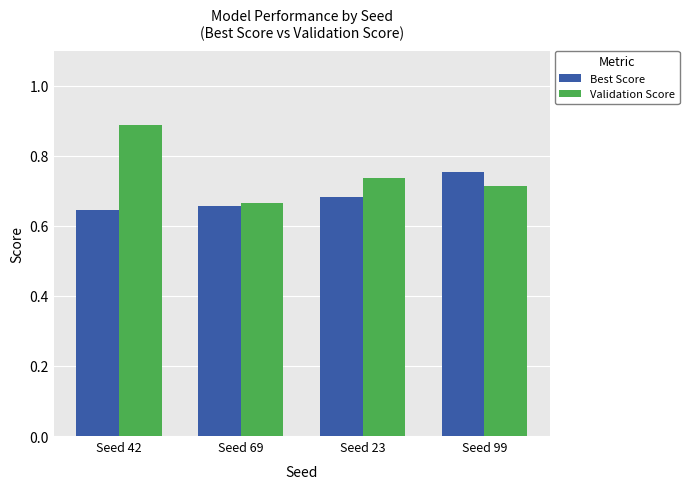

At which category does the chart reach its peak across all series?

Seed 42